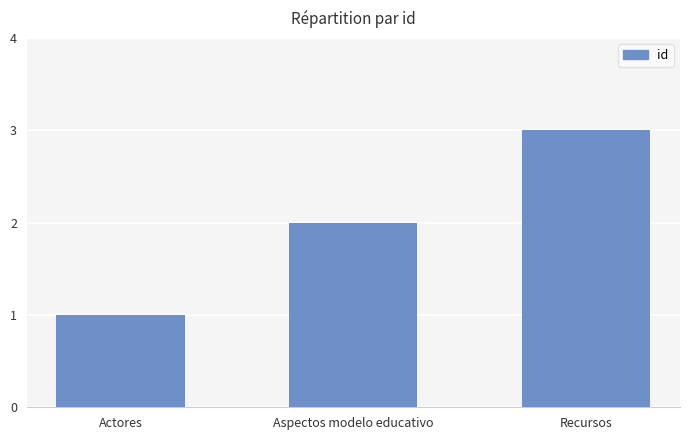

What is the difference between the values at Actores and Aspectos modelo educativo?

1